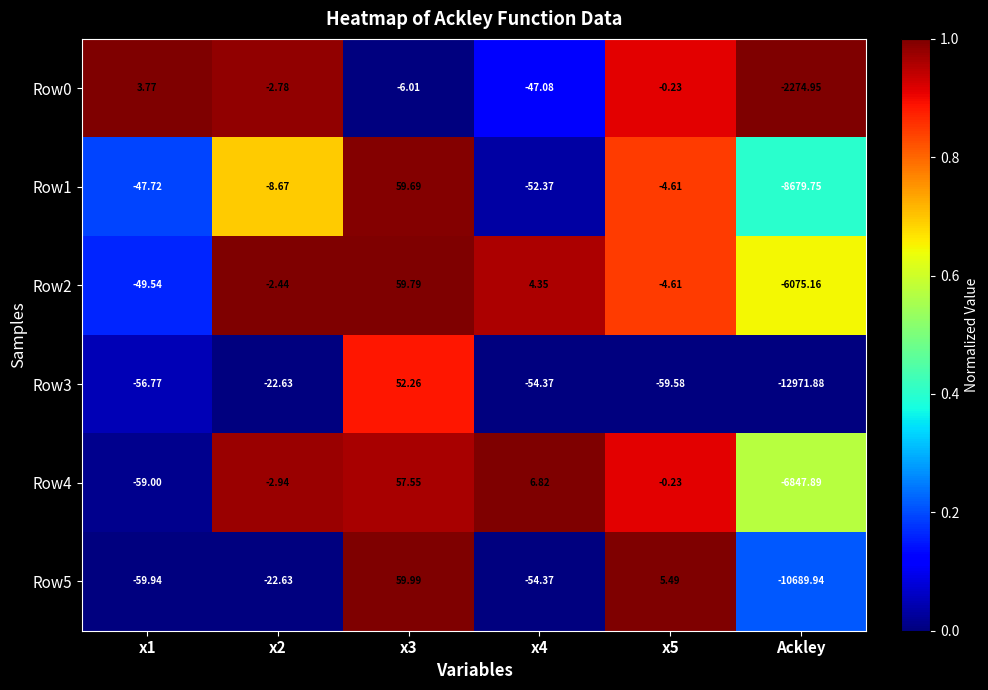

What is the spread (max minus min) of values at x4?

61.2